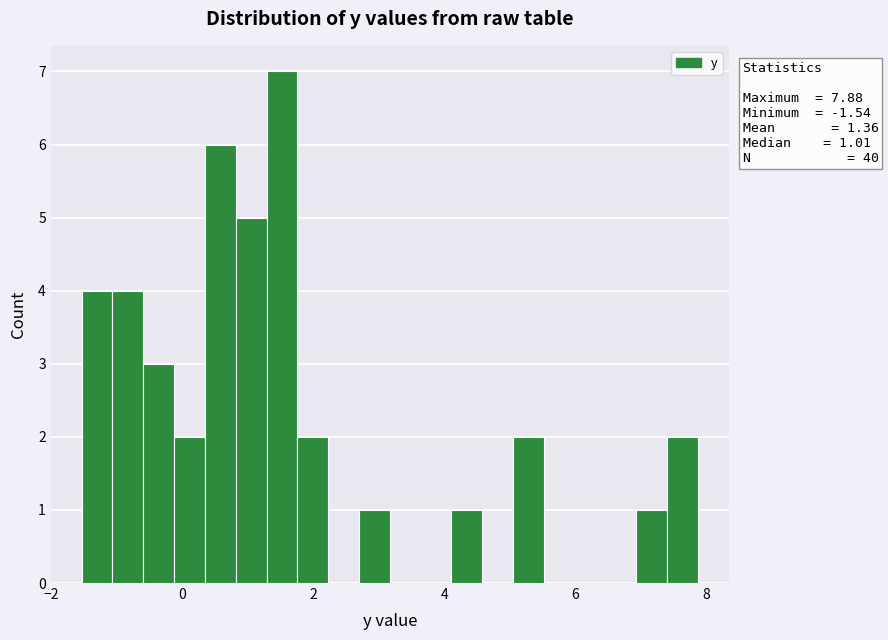

Around what value on the x-axis is the tallest bar? Give the approximate position of its centre, as read against the axis.

1.6